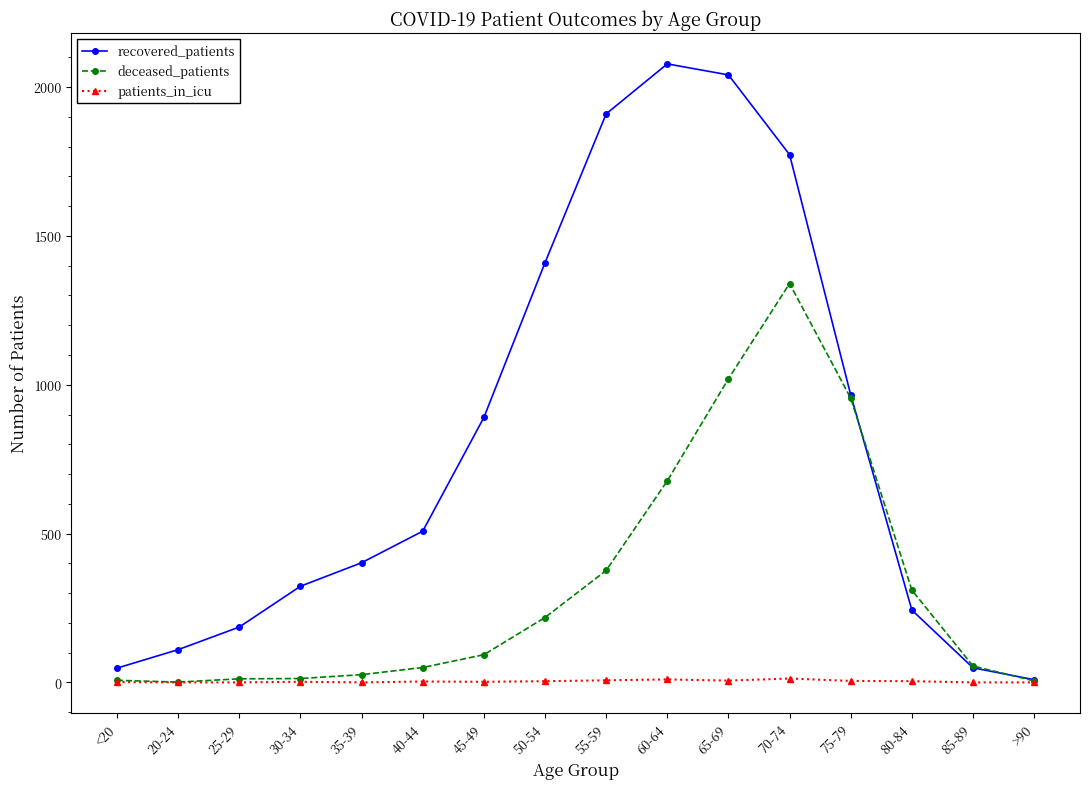

Which series has the largest total across all categories?

recovered_patients